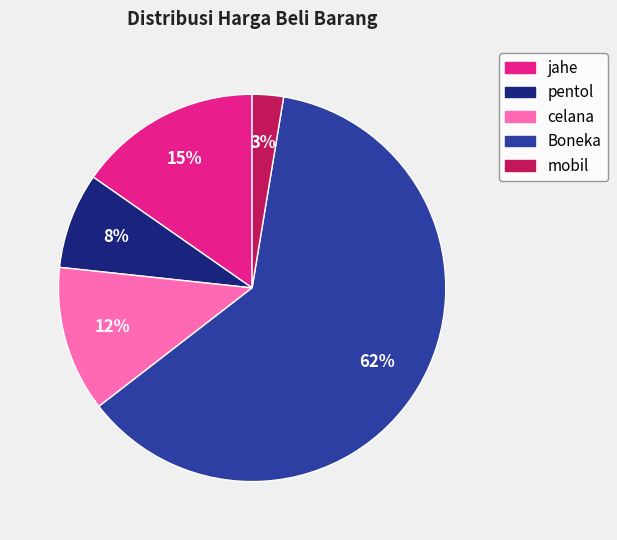

To the nearest percent, what portion does jahe represent?

15%